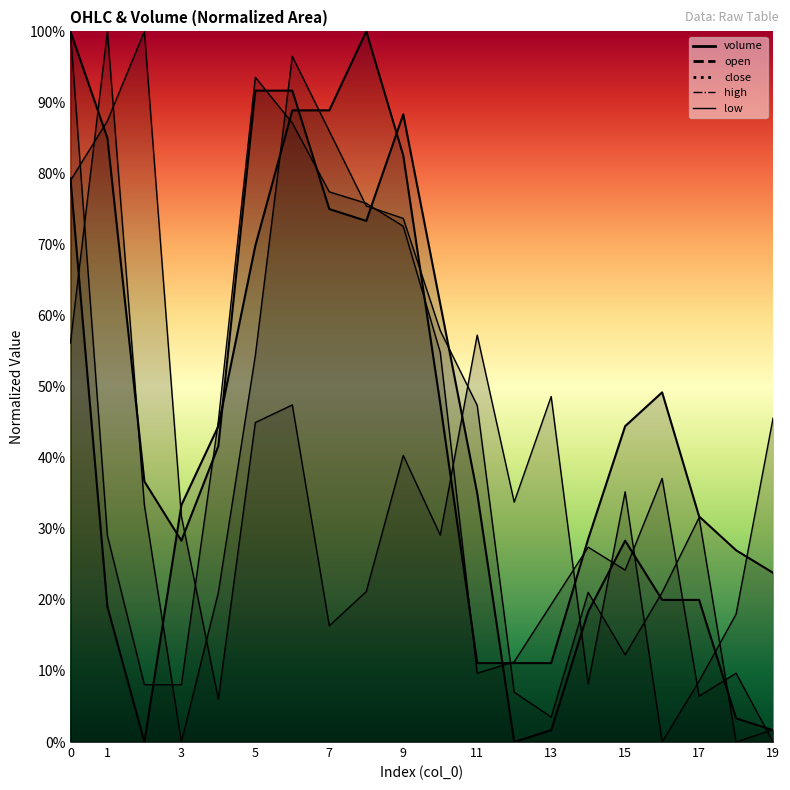

How many low values are between 0 and 1?

20